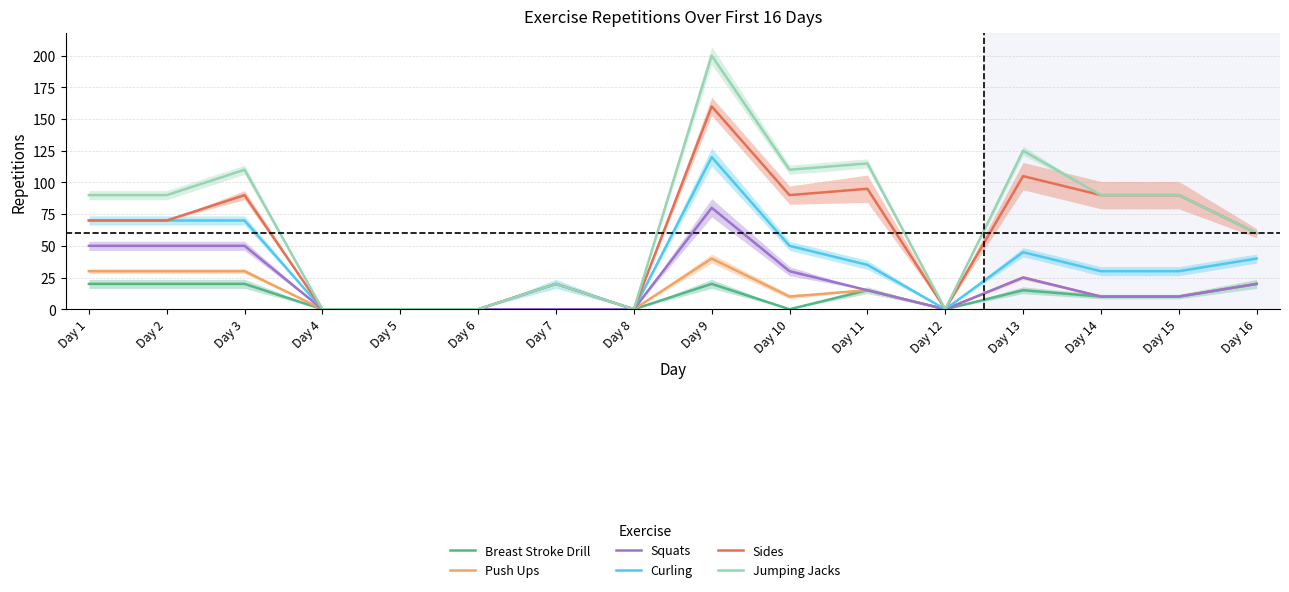

At Day 2, list the series in order from largest to smallest.

Jumping Jacks, Curling, Sides, Squats, Push Ups, Breast Stroke Drill